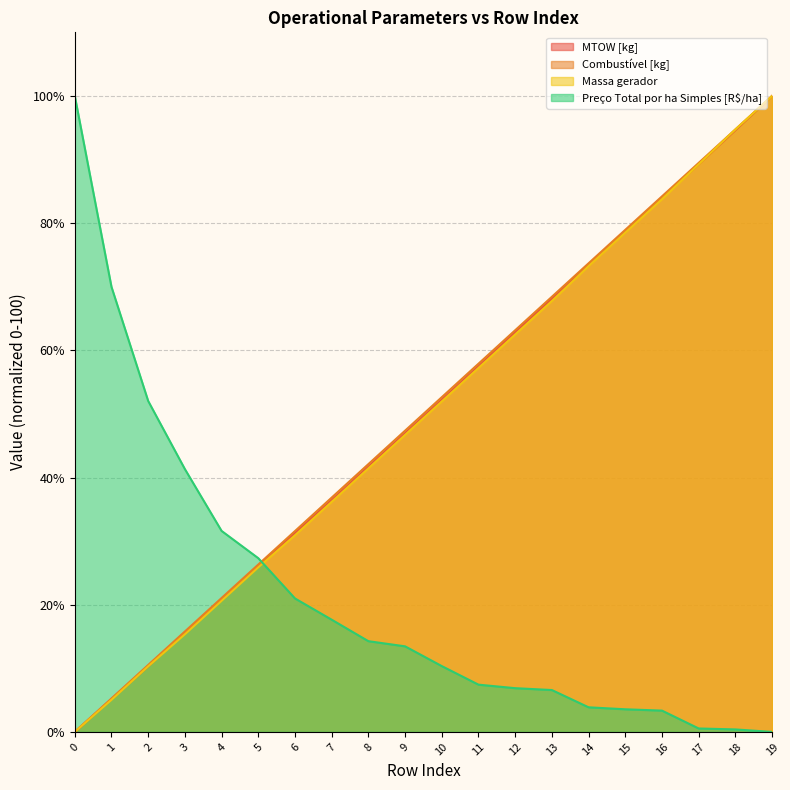

Which series ends up on top after the final intersection of Preço Total por ha Simples [R$/ha] and Massa gerador?

Massa gerador